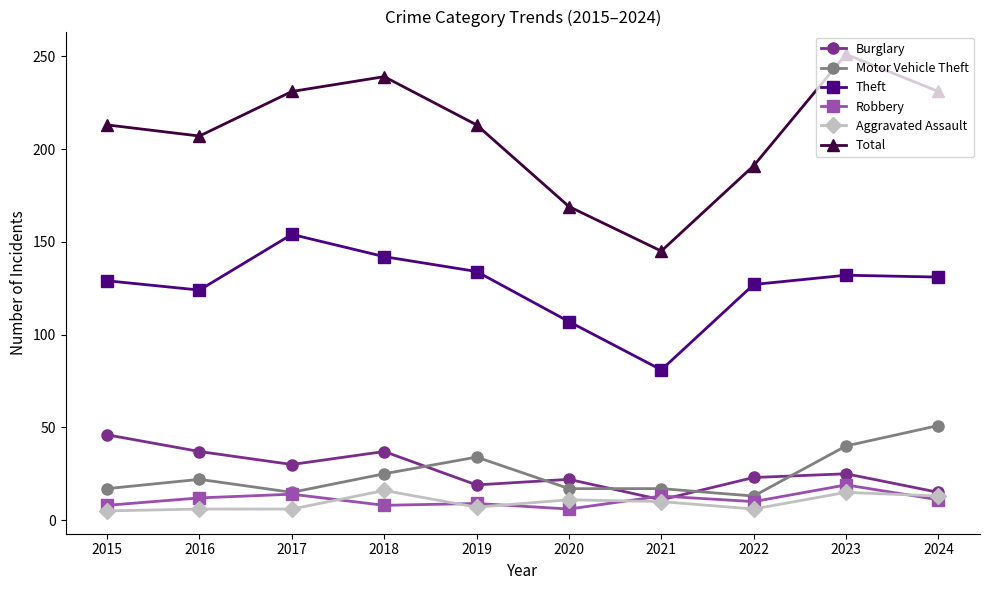

Which series has the largest total across all categories?

Total